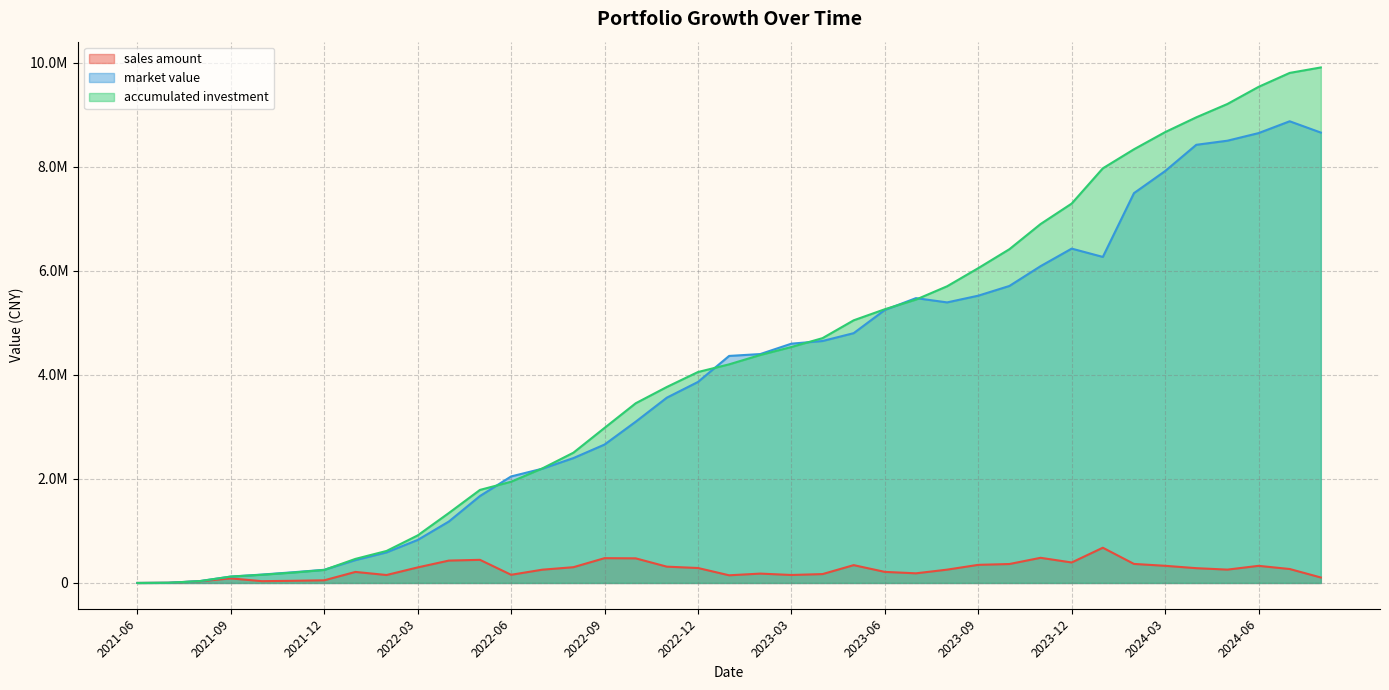

What are all the series names shown in the legend?

sales amount, market value, accumulated investment